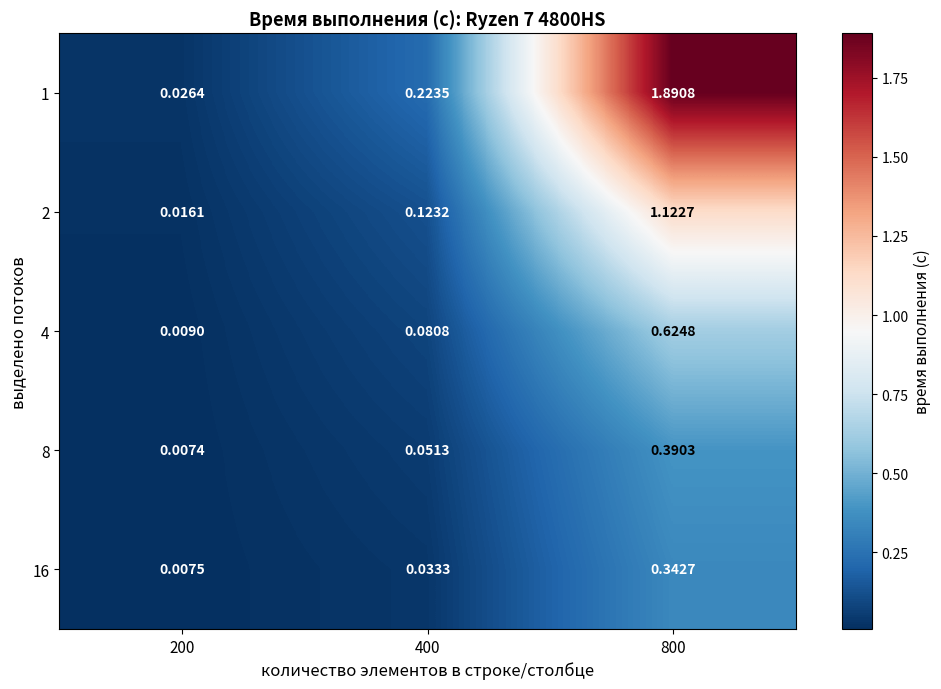

Is the value of 8 at 800 greater than the value of 2 at 800?

No